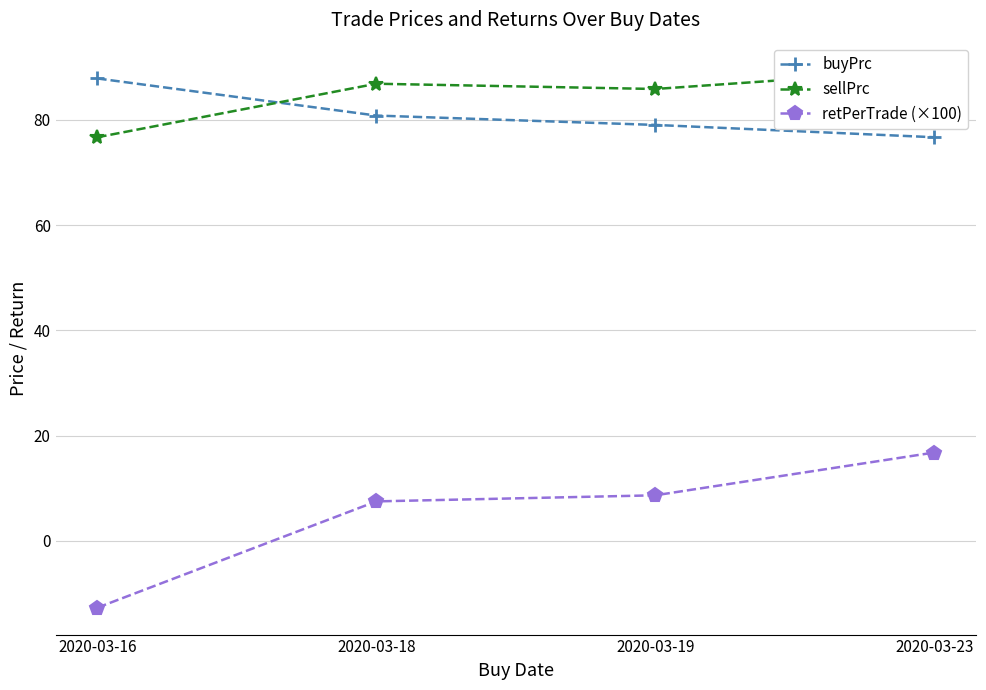

Rank the series by their maximum value, from lowest to highest.

retPerTrade (×100), buyPrc, sellPrc